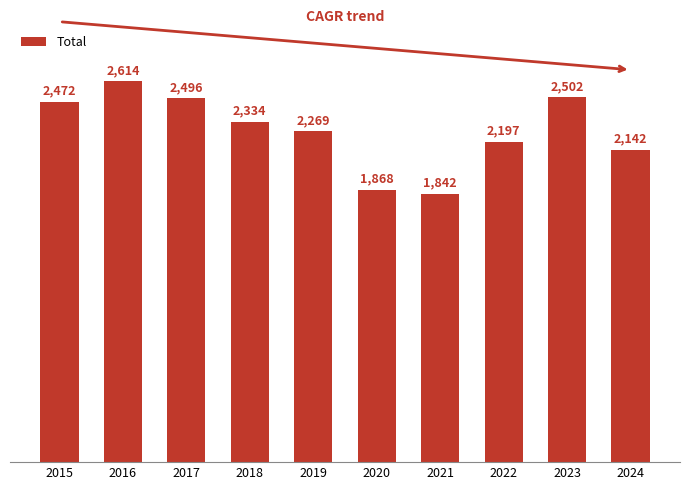

Reading left to right, list all the values displayed in this chart.

2015=2472	2016=2614	2017=2496	2018=2334	2019=2269	2020=1868	2021=1842	2022=2197	2023=2502	2024=2142